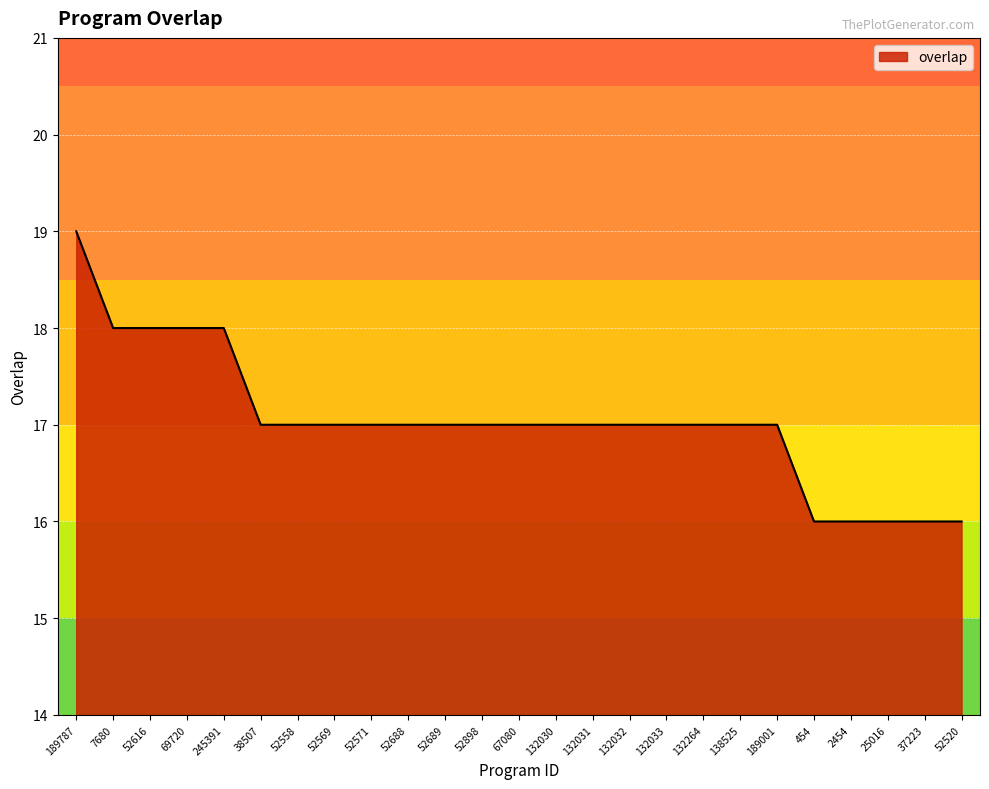

What position from the right is 52616?

23